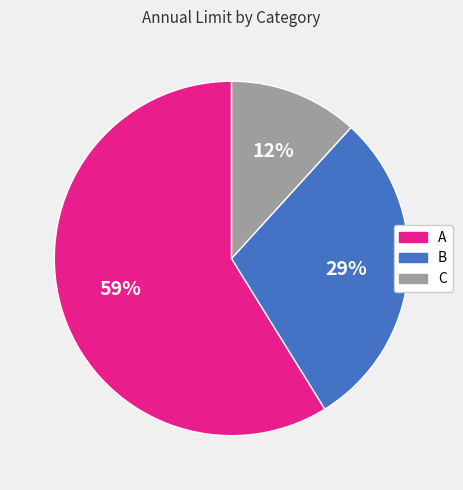

Is the sum of C and A greater than half?

Yes